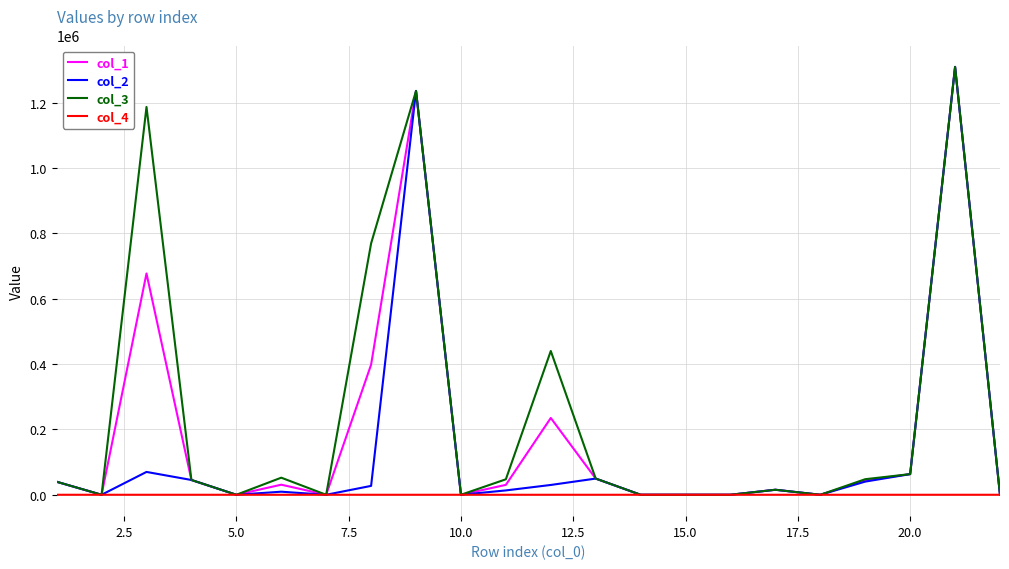

Rank the series by their average value, from highest to lowest.

col_3, col_1, col_2, col_4